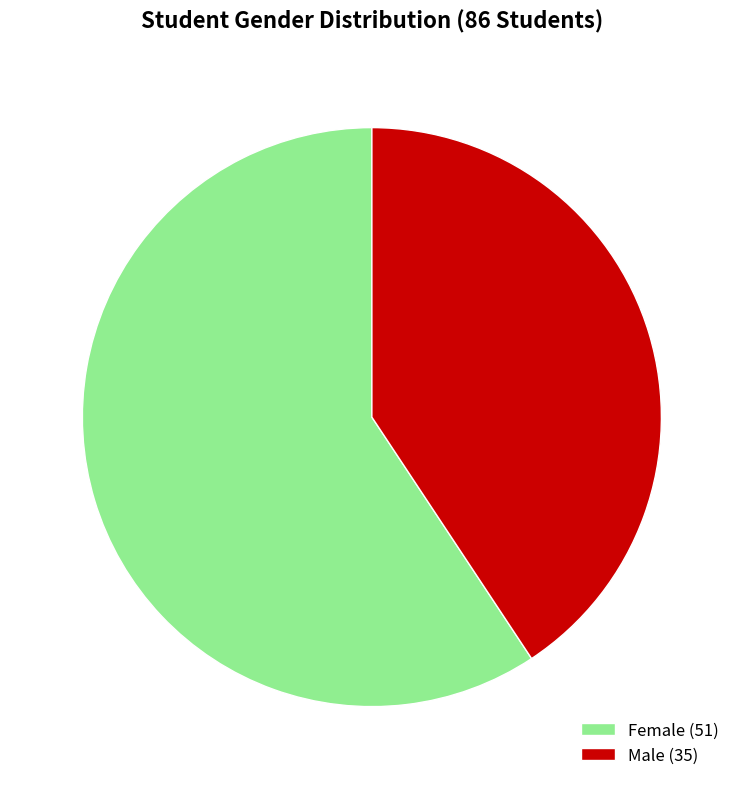

Is the sum of Male (35) and Female (51) greater than half?

Yes